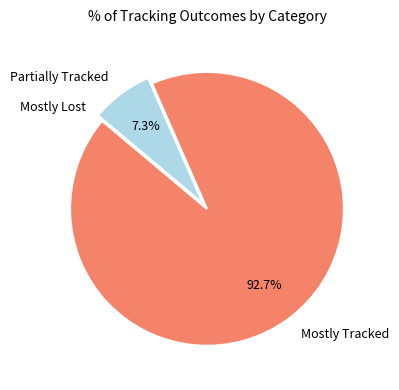

What is the largest slice in the pie chart?

Mostly Tracked